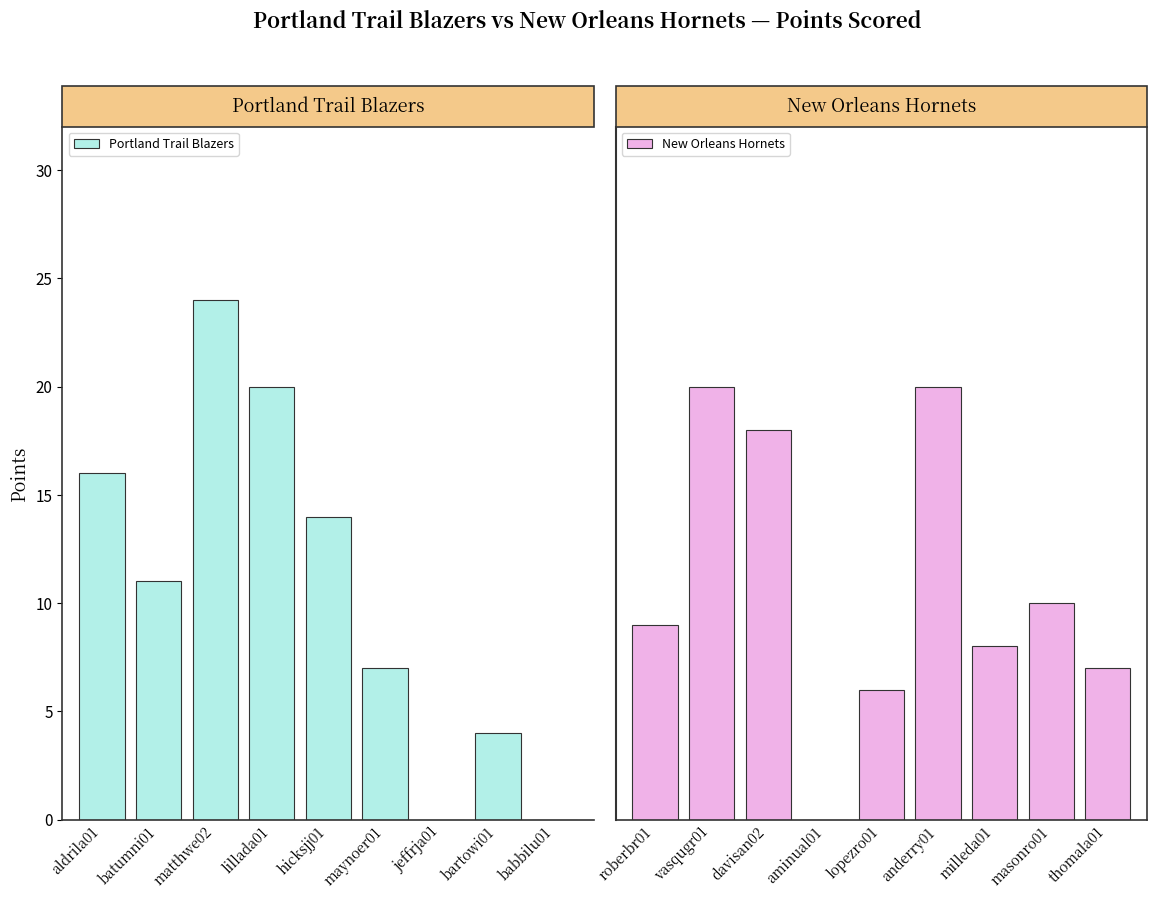

Is it true that Portland Trail Blazers equals 7 at maynoer01?

True